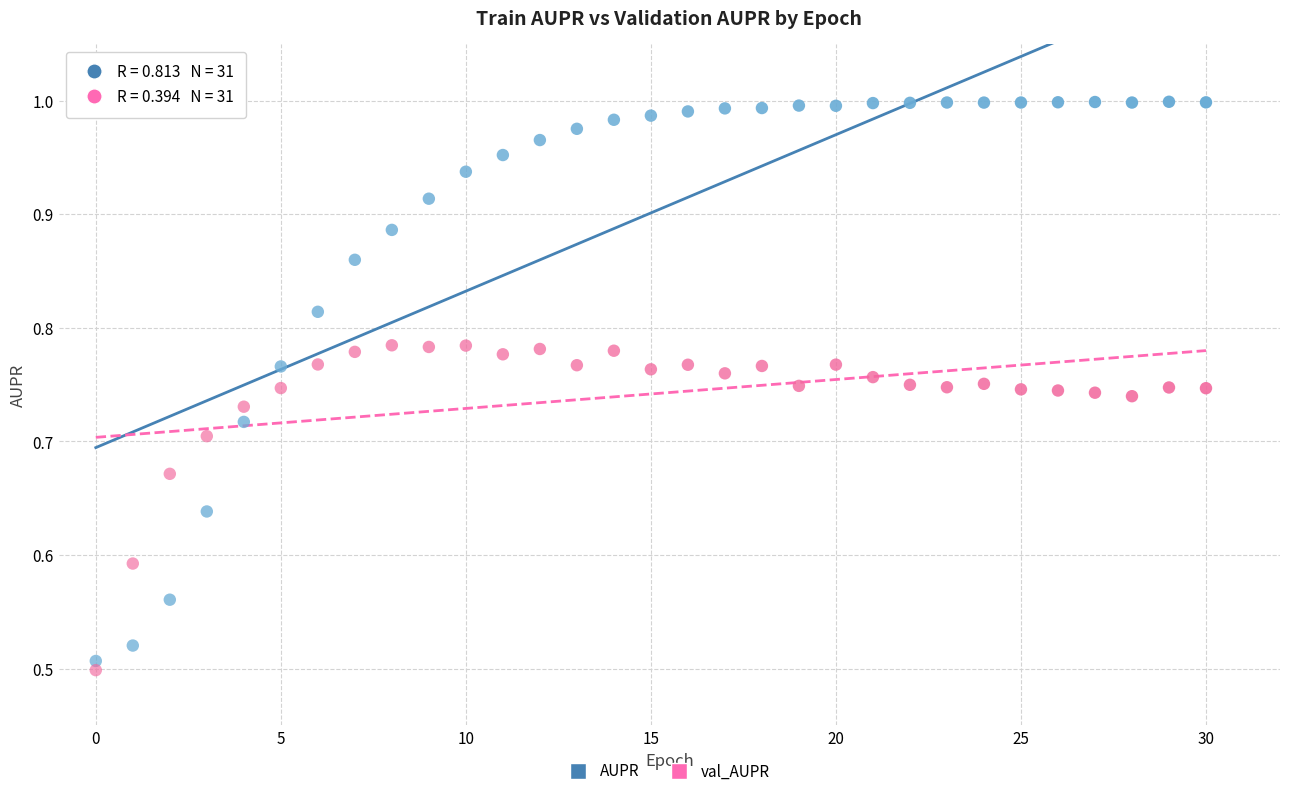

Which series has the widest spread of Y values?

AUPR